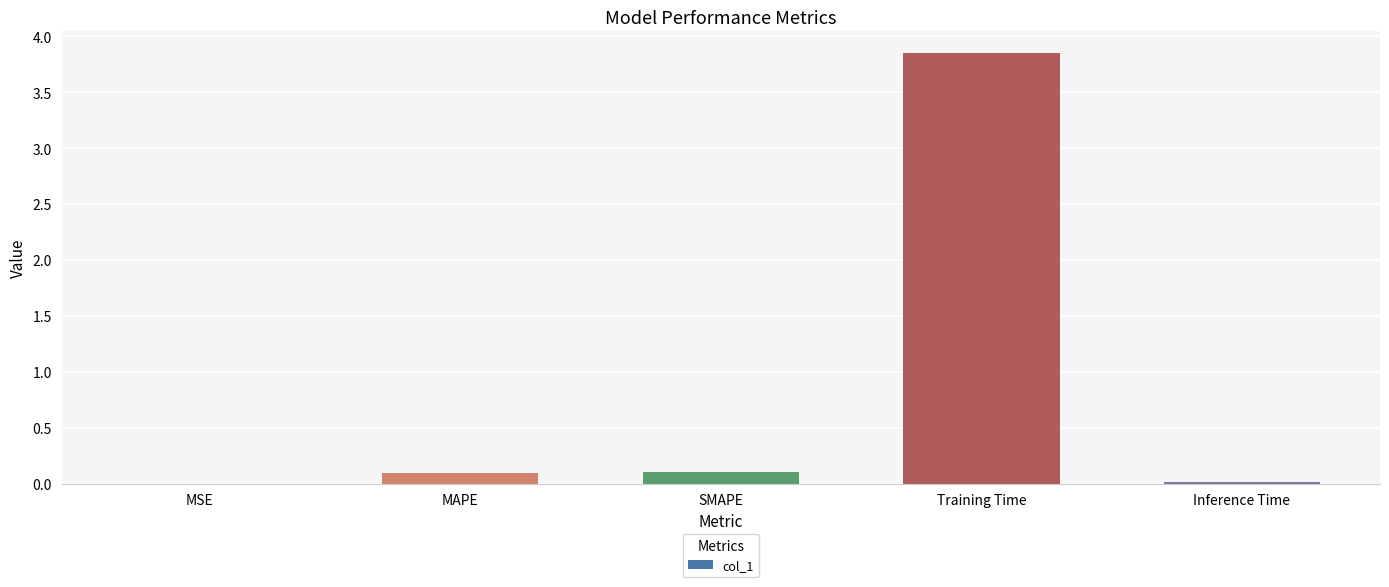

Are the bars horizontal?

No